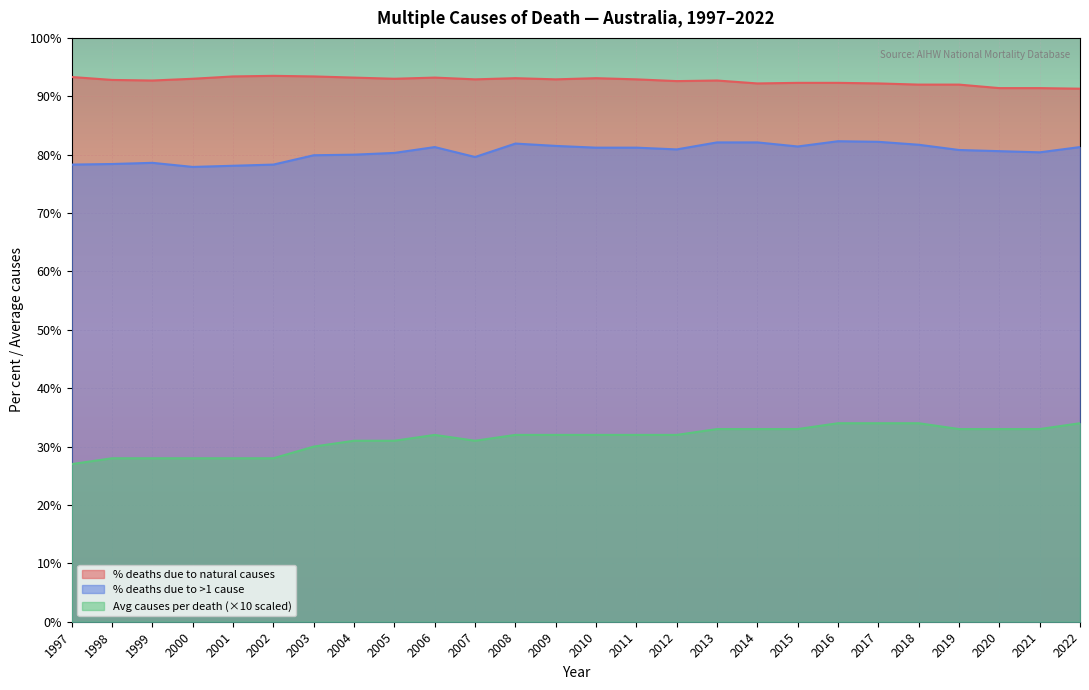

Between 2003 and 2004, which series saw the biggest shift?

Average number of causes per death